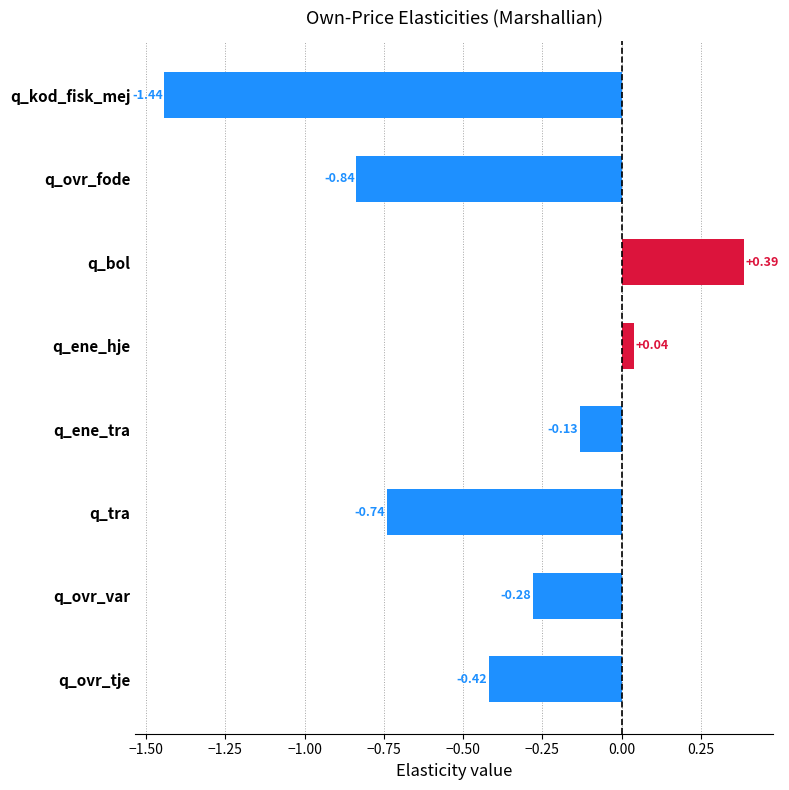

How many data points are less than 0?

6